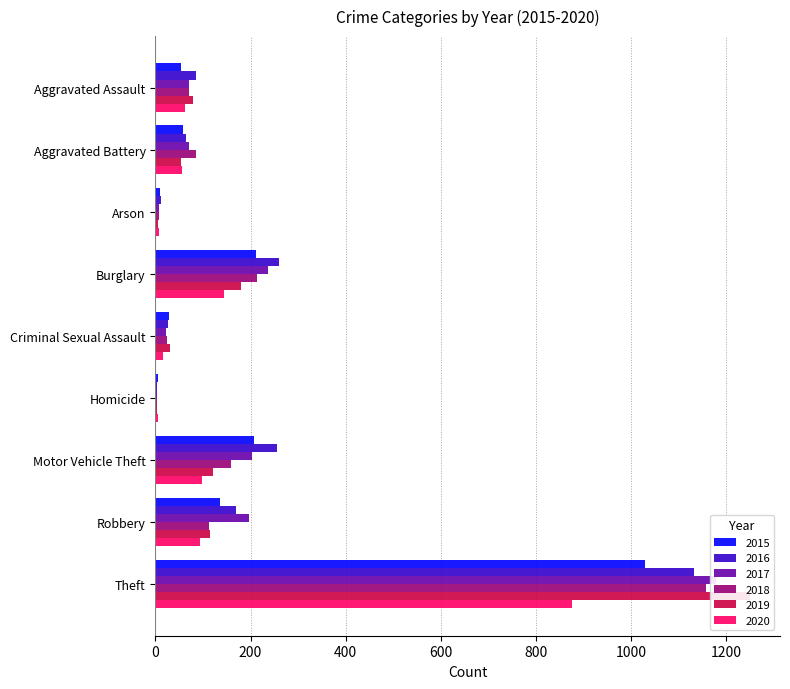

At how many categories does at least one series exceed 502?

1